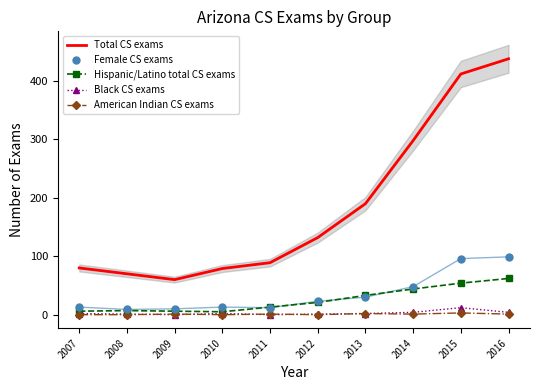

Rank the series at 2012 from highest to lowest value.

Total CS exams, Female CS exams, Hispanic/Latino total CS exams, Black CS exams, American Indian CS exams